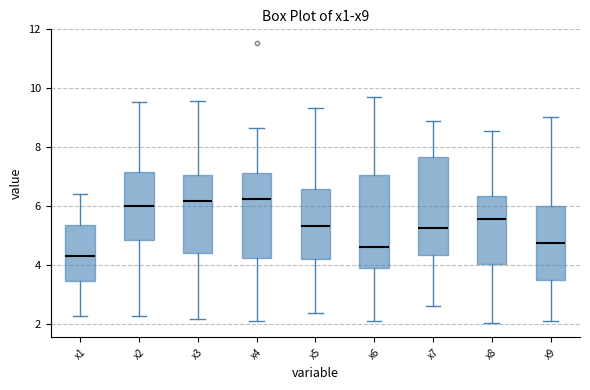

Reading left to right, transcribe this box plot: for each box, give where its median line is, the range the box spans, and where its two whiskers end, as read against the y-axis. The values are not printed on the chart, so give them approximately, as read against the axis.

x1: median 4.2, box 3.4 to 5.4, whiskers 2.2 to 6.4
x2: median 6.0, box 4.8 to 7.2, whiskers 2.2 to 9.6
x3: median 6.2, box 4.4 to 7.0, whiskers 2.2 to 9.6
x4: median 6.2, box 4.2 to 7.2, whiskers 2.0 to 8.6
x5: median 5.4, box 4.2 to 6.6, whiskers 2.4 to 9.4
x6: median 4.6, box 4.0 to 7.0, whiskers 2.0 to 9.6
x7: median 5.2, box 4.4 to 7.6, whiskers 2.6 to 9.0
x8: median 5.6, box 4.0 to 6.4, whiskers 2.0 to 8.6
x9: median 4.8, box 3.4 to 6.0, whiskers 2.0 to 9.0